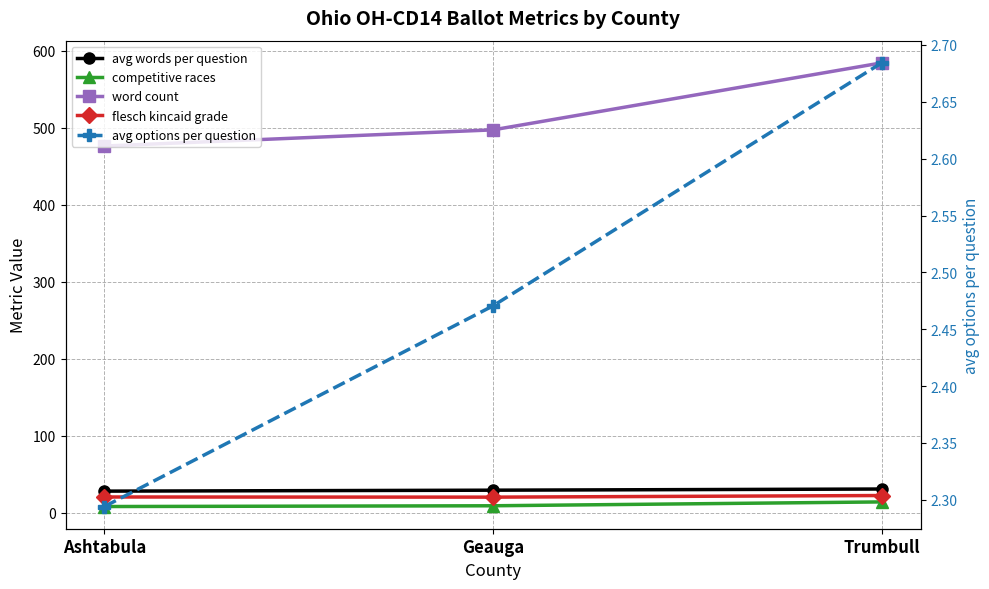

What is the difference between the competitive races values at Geauga and Trumbull?

5.0